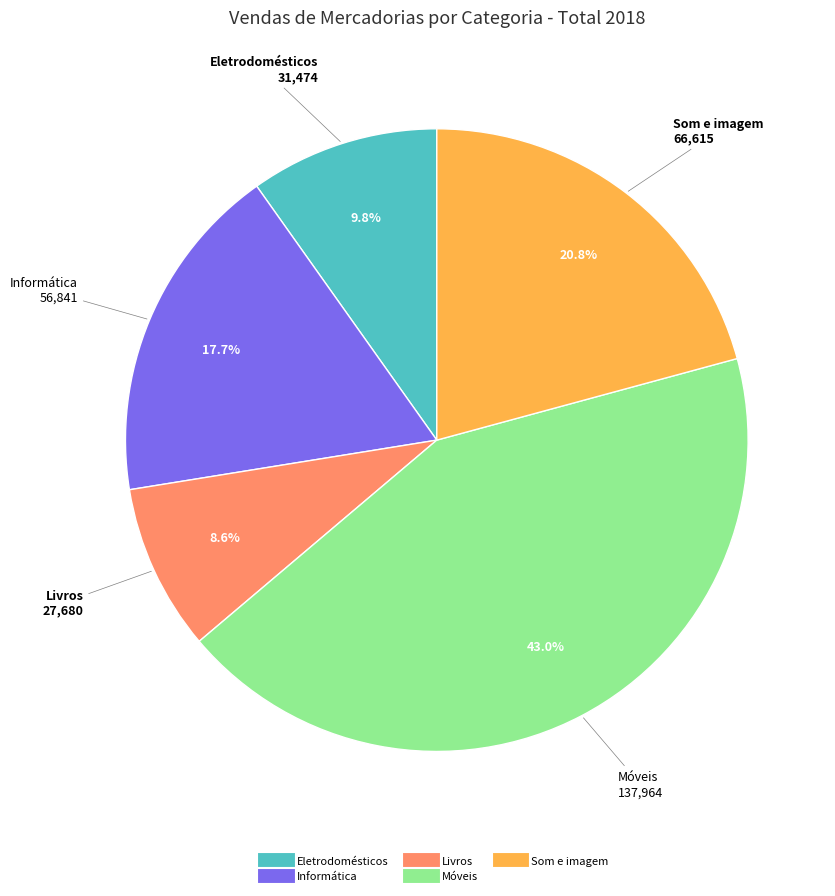

To the nearest percent, what is the average slice percentage?

20%